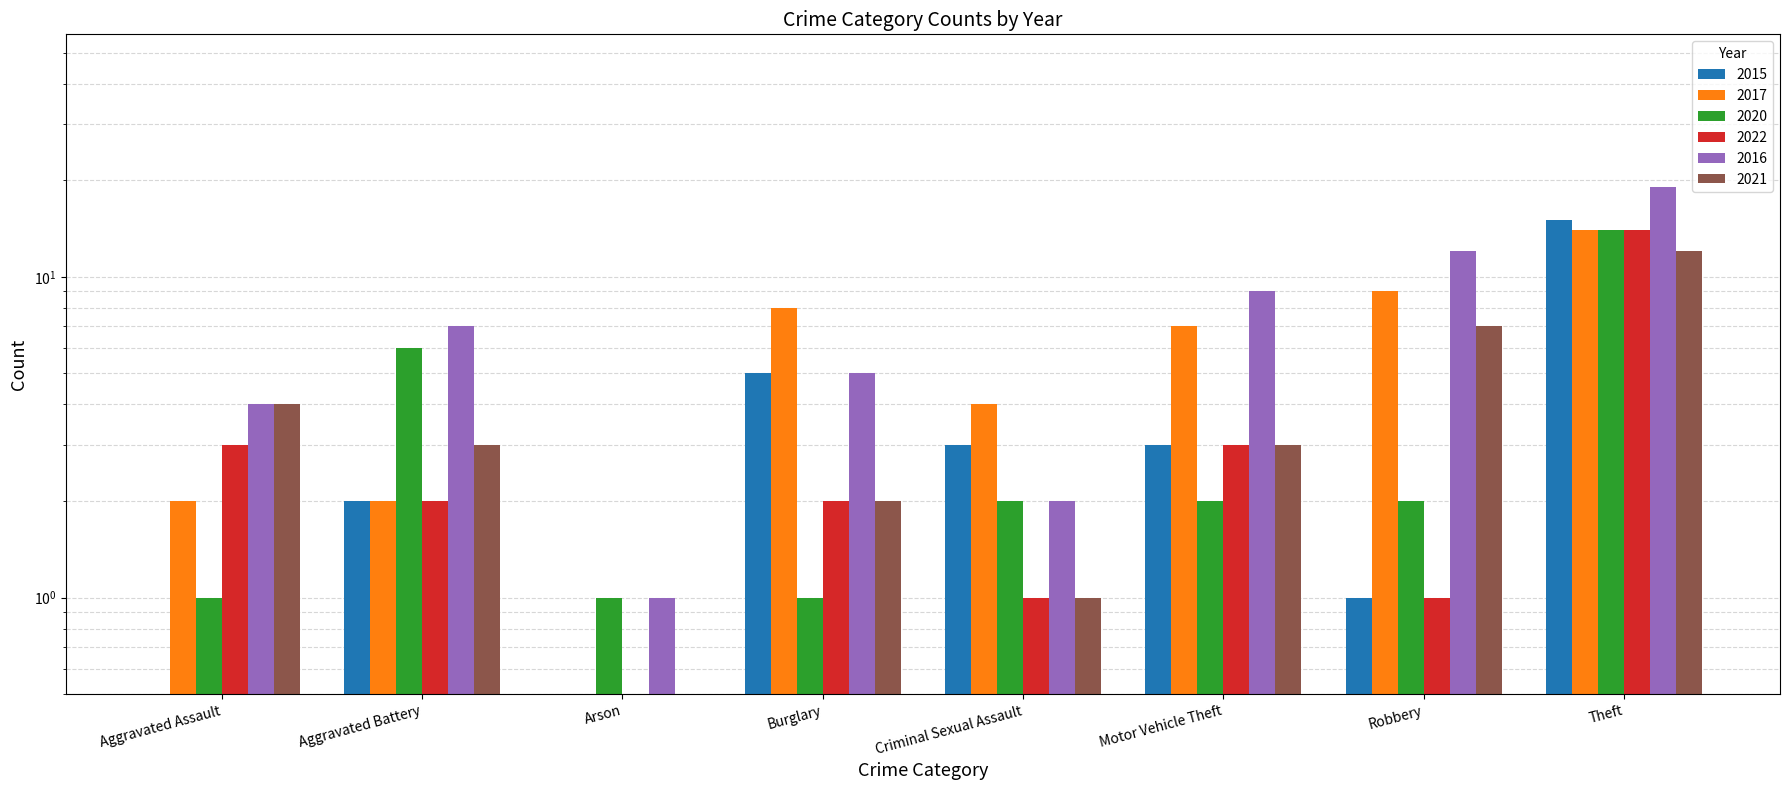

The 2021 series shows 12.0 at Theft. True or false?

True